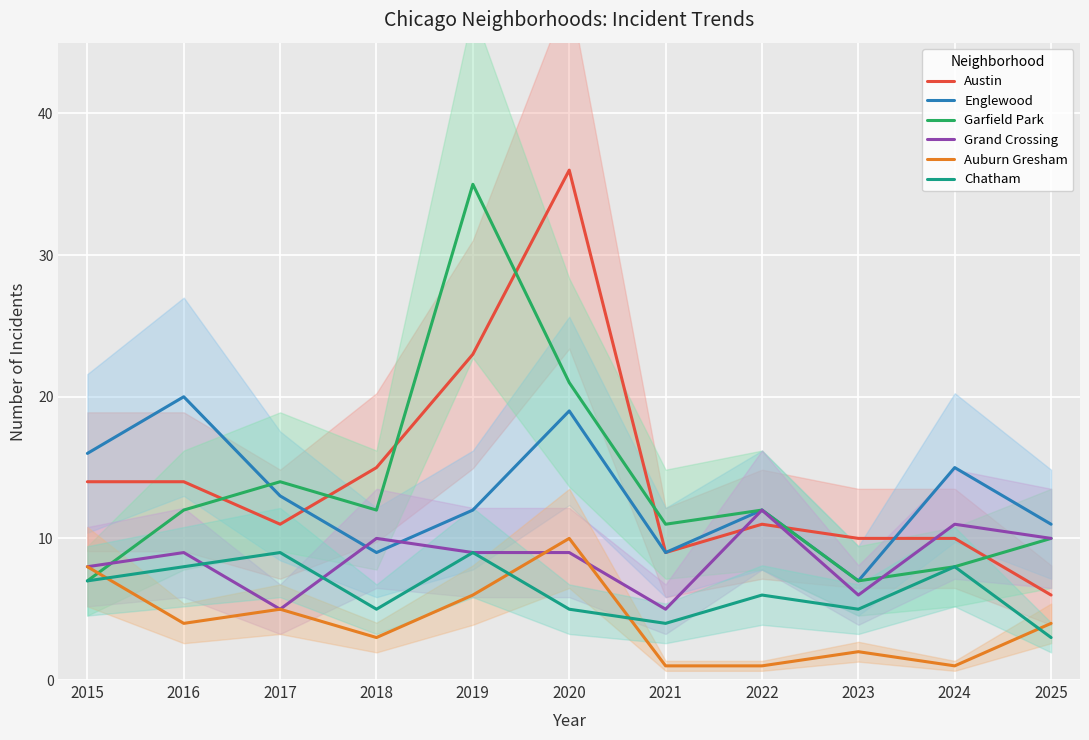

In Austin, how many points are higher than both neighbors (excluding endpoints)?

2